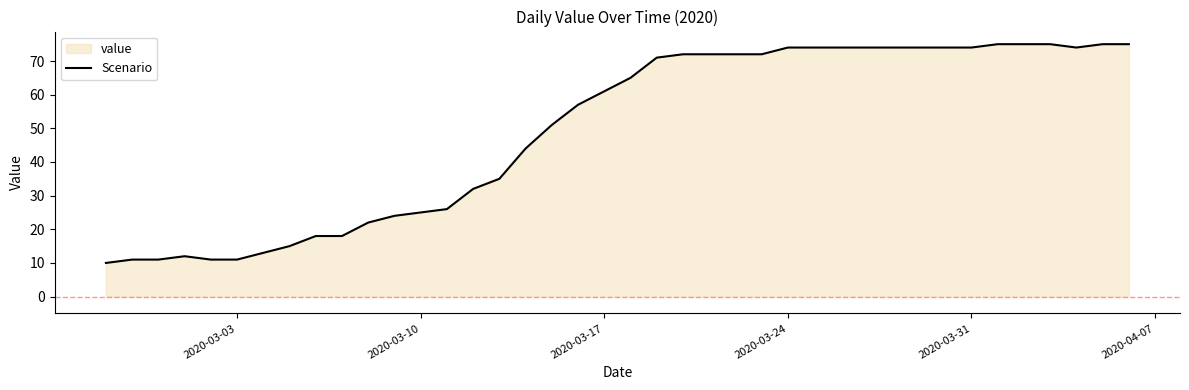

What is the difference between the maximum and minimum values?

65